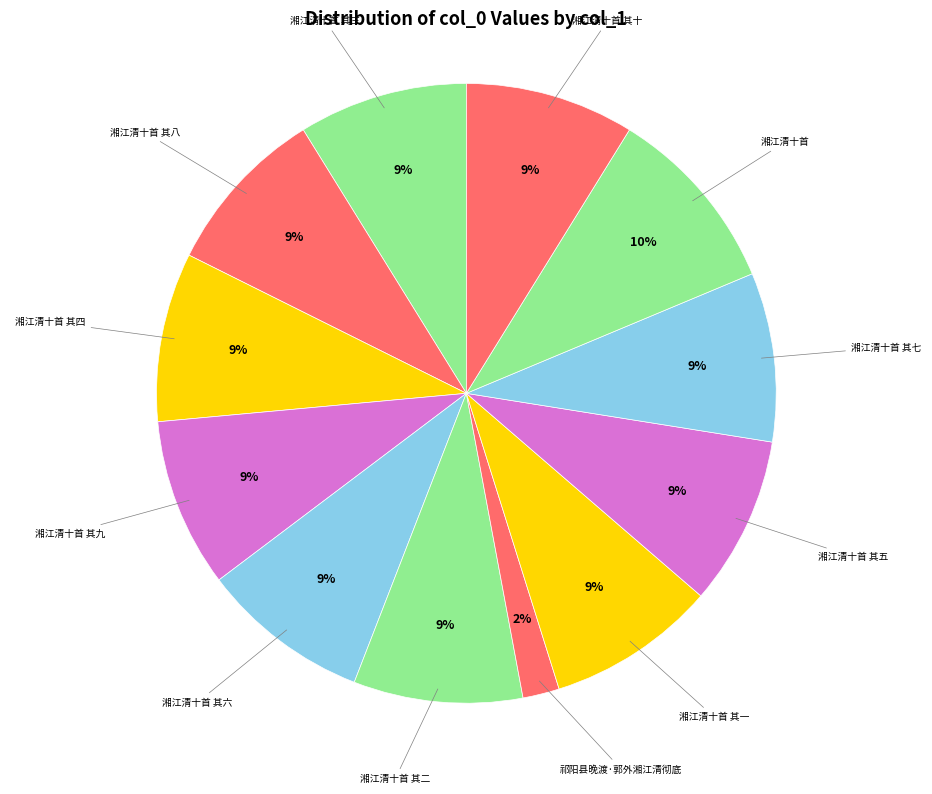

What percentage is the 湘江清十首 slice, to the nearest percent?

10%